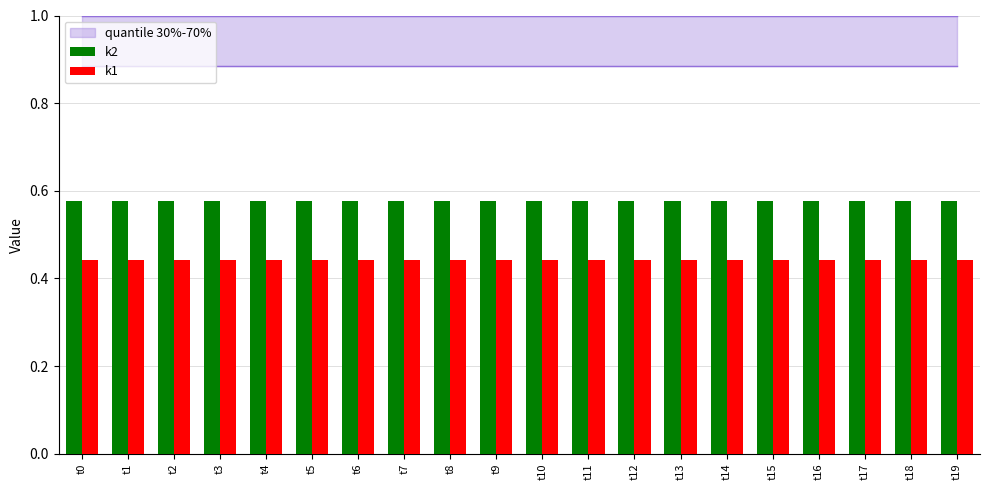

Which series has the largest total across all categories?

k2